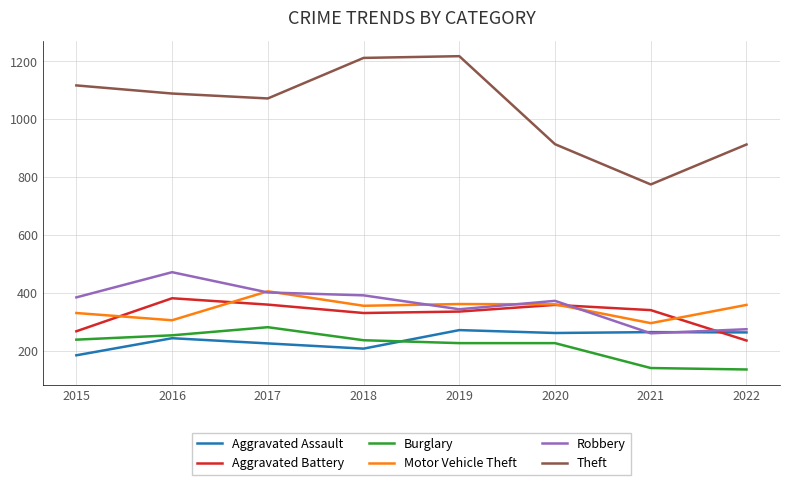

At how many categories does at least one series exceed 848?

7